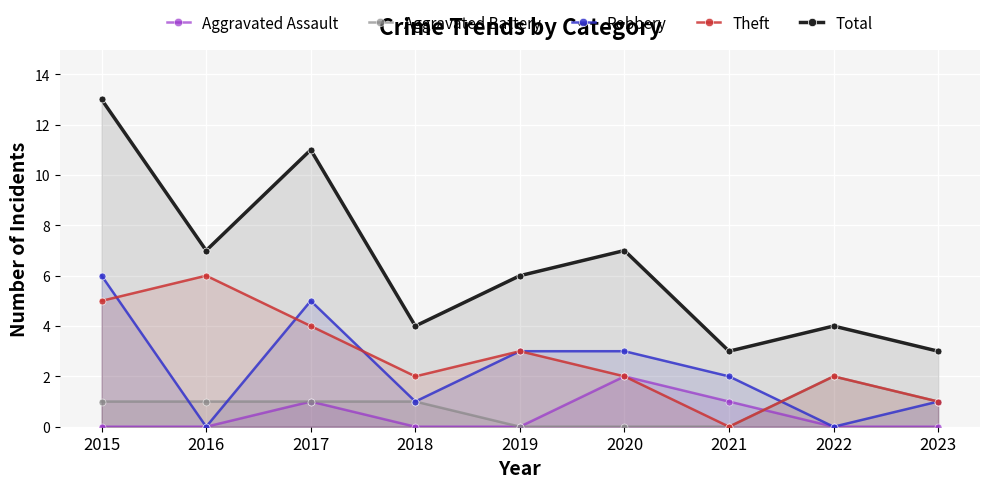

Rank the categories by Theft value from highest to lowest.

2016, 2015, 2017, 2019, 2018, 2020, 2022, 2023, 2021